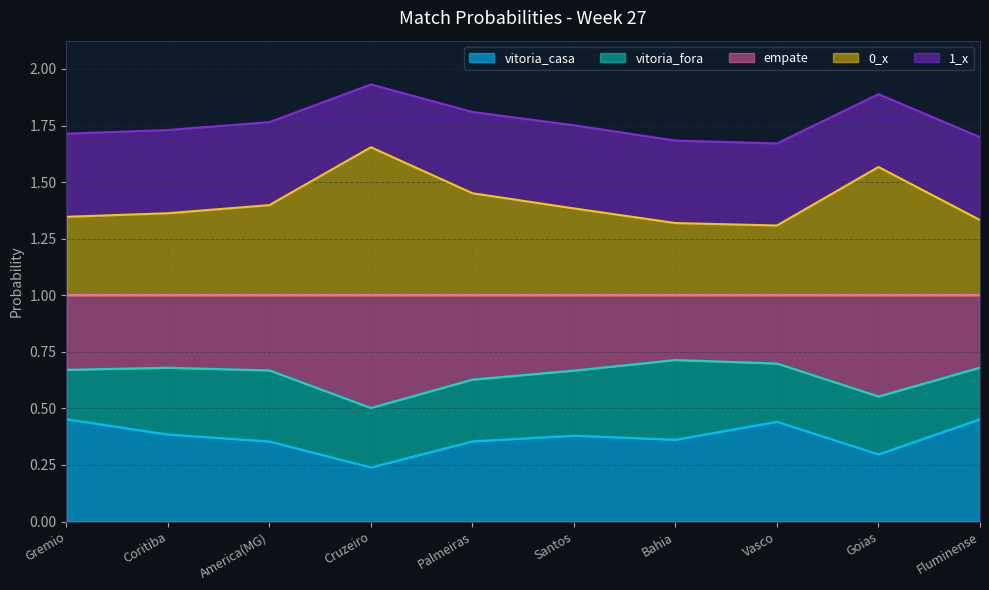

Is it true that vitoria_casa equals 0.2 at Cruzeiro?

True